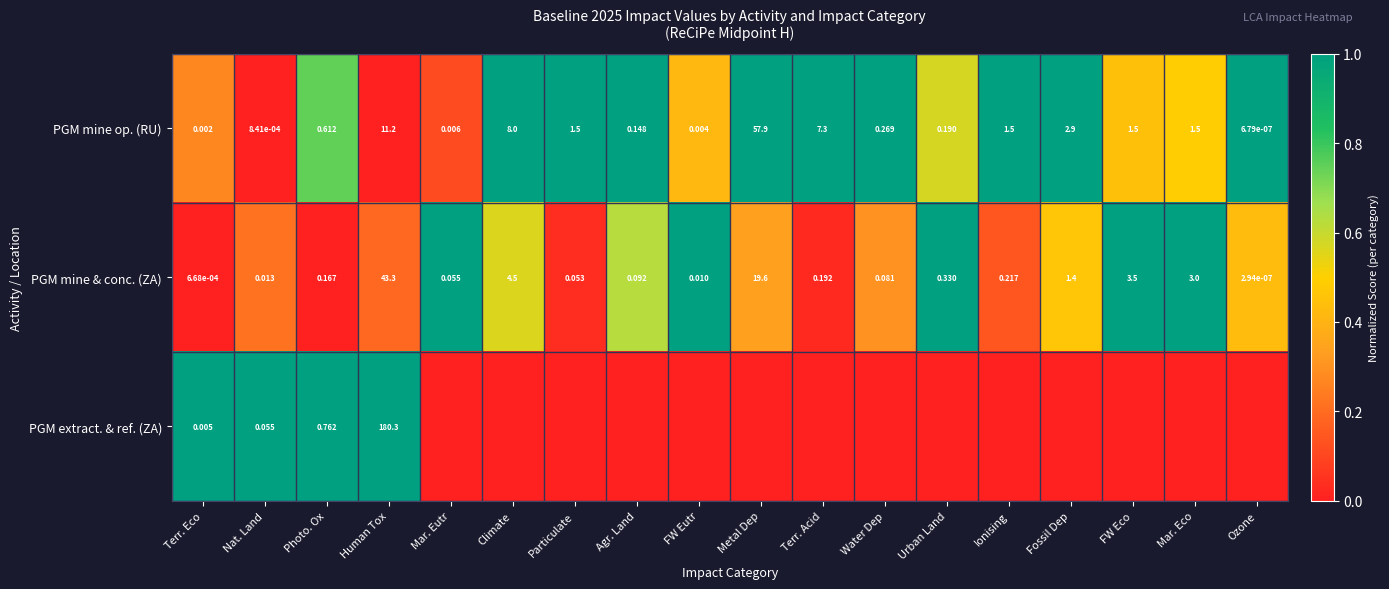

At which label is PGM mine op. (RU) closest to 28?

Human Tox